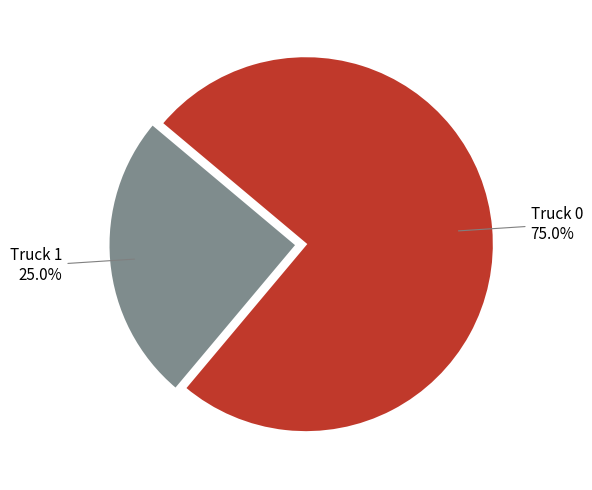

Does any single category account for the majority?

Yes